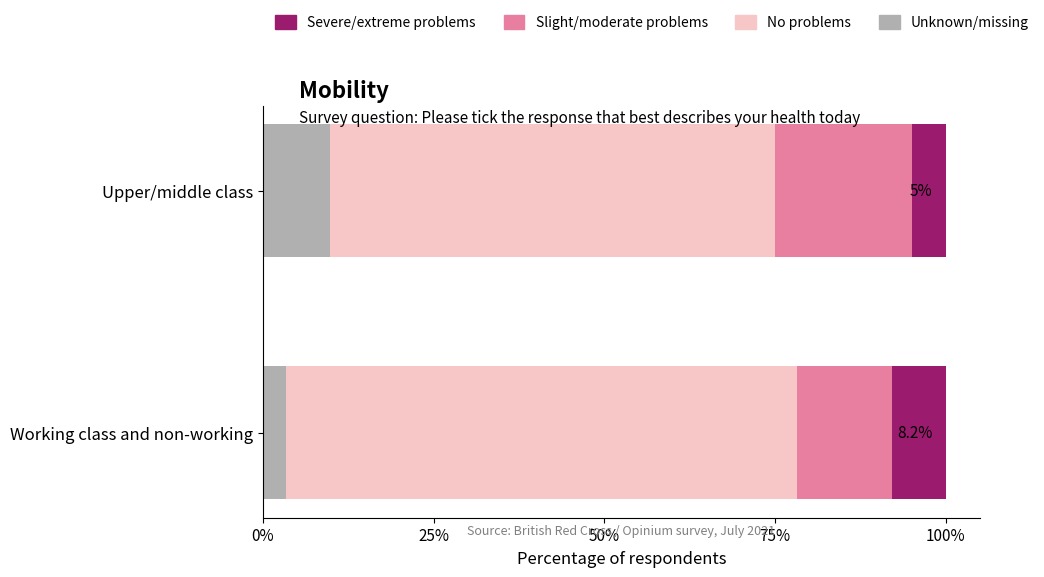

List the labels in order of Unknown/missing value, largest first.

Upper/middle class, Working class and non-working